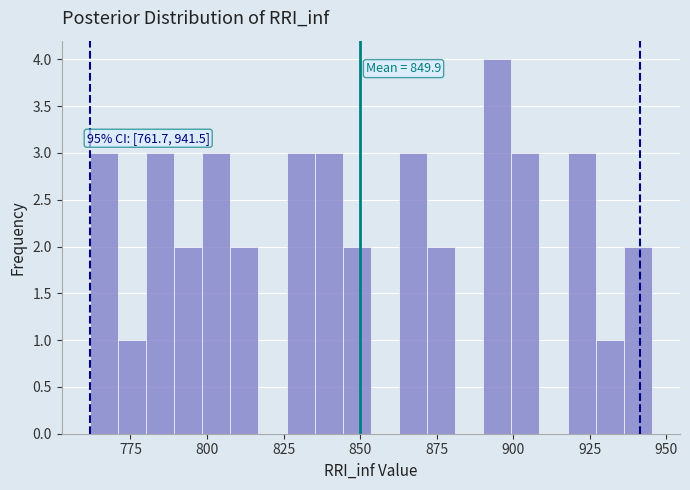

Read against the x-axis, roughly where is the centre of the tallest bar?

895